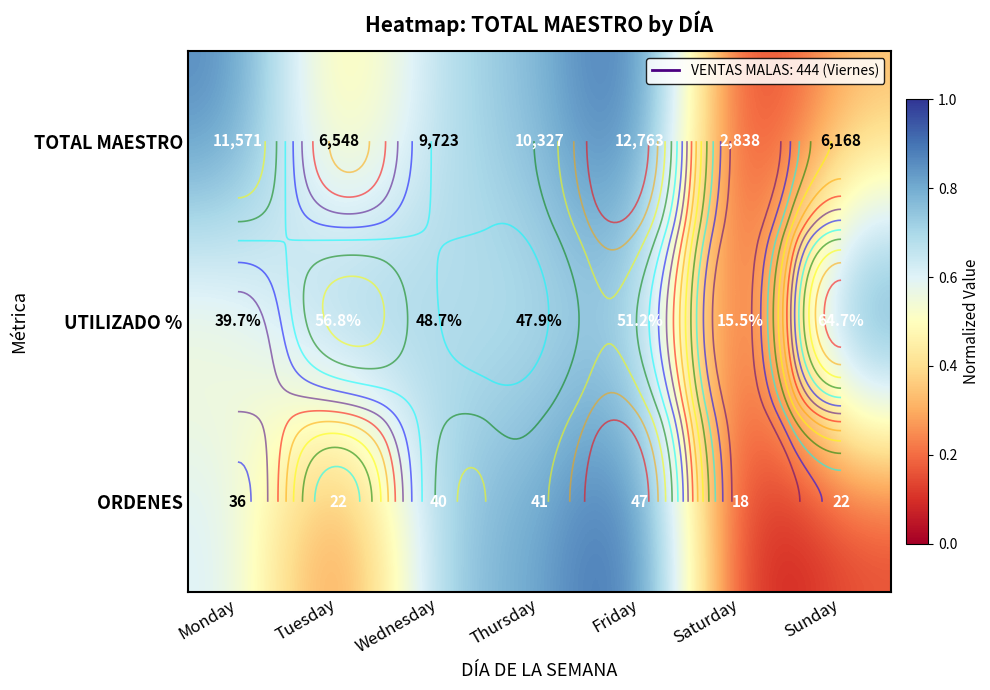

True or false: UTILIZADO % has a value of 1.1 at Tuesday.

False